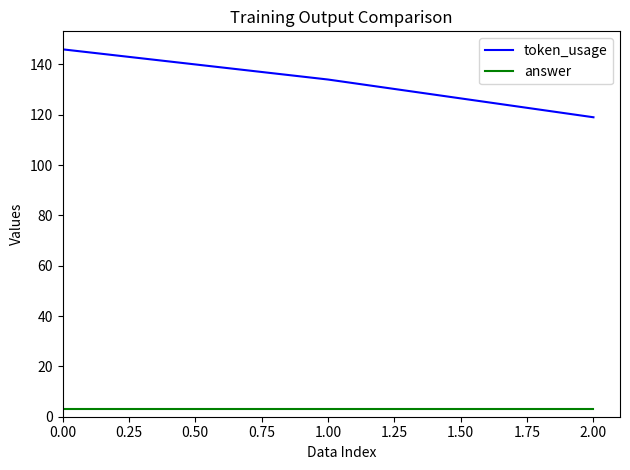

Which series changed the most between 0.00 and 2.00?

token_usage